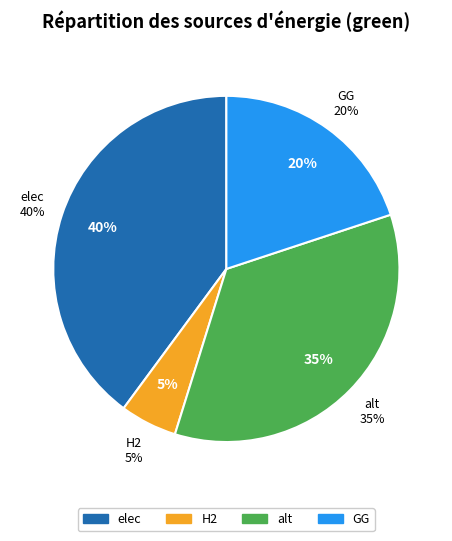

To the nearest percent, what percentage of the pie is alt?

35%